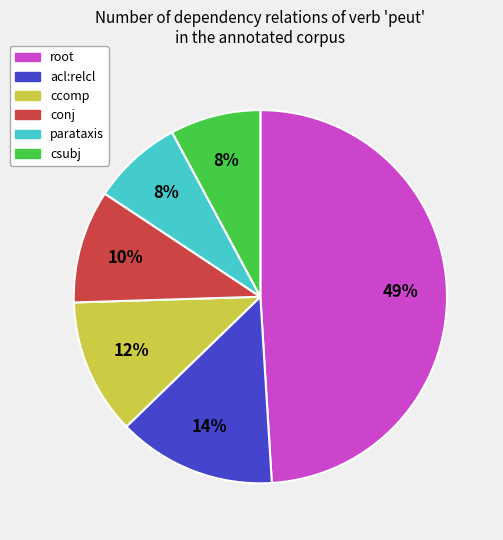

To the nearest percent, what is the difference between the largest and smallest slice percentages?

41%